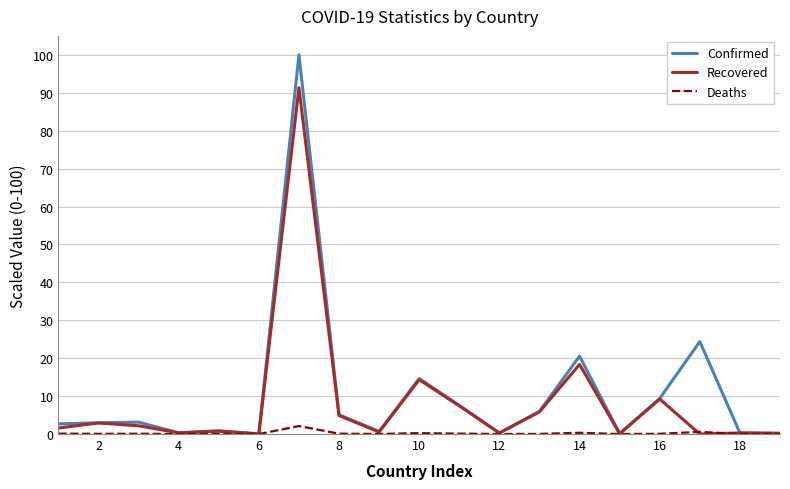

List the series in order of their overall mean, highest first.

Confirmed, Recovered, Deaths